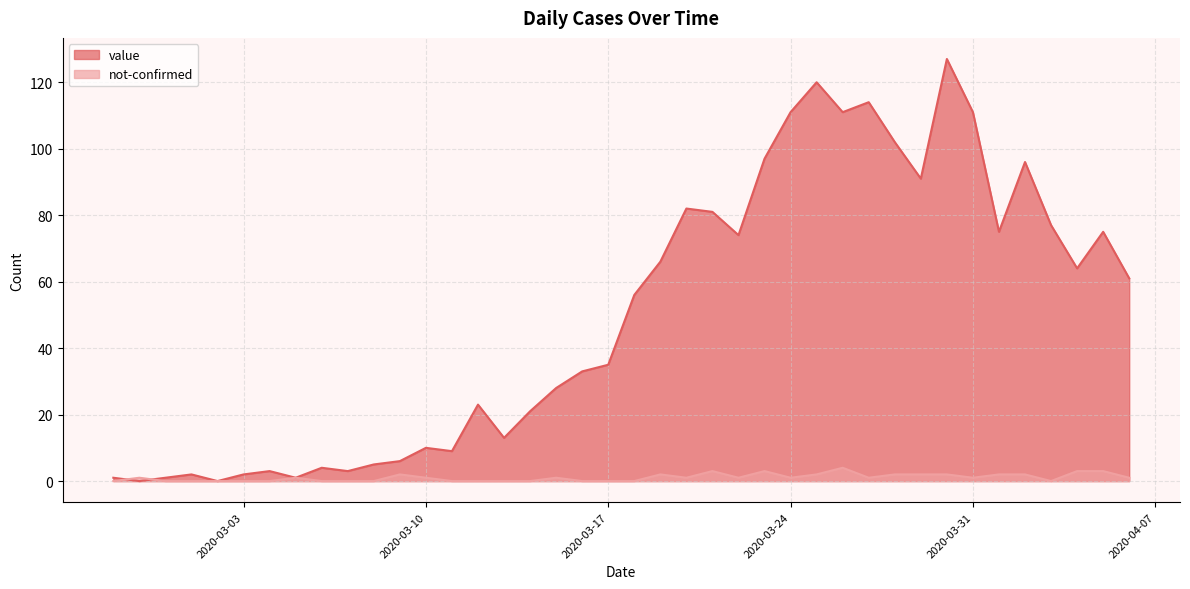

What are all the series names shown in the legend?

value, not-confirmed